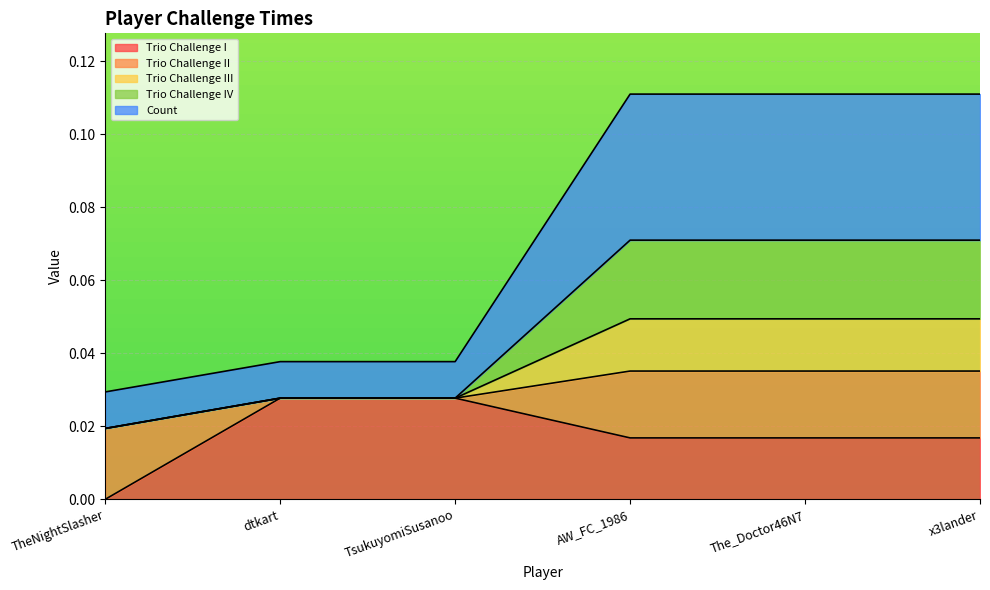

At which label does Trio Challenge I reach its minimum?

TheNightSlasher